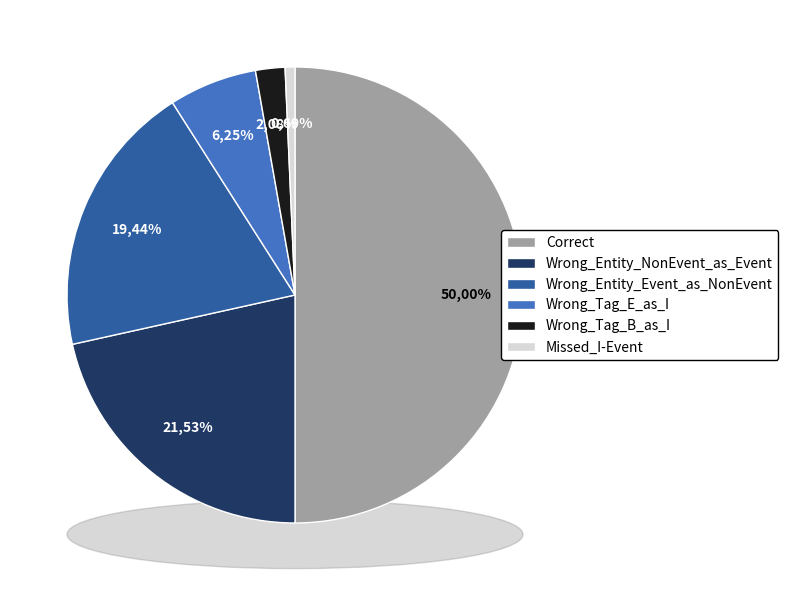

What is the change in value from Correct to Missed_I-Event?

-71